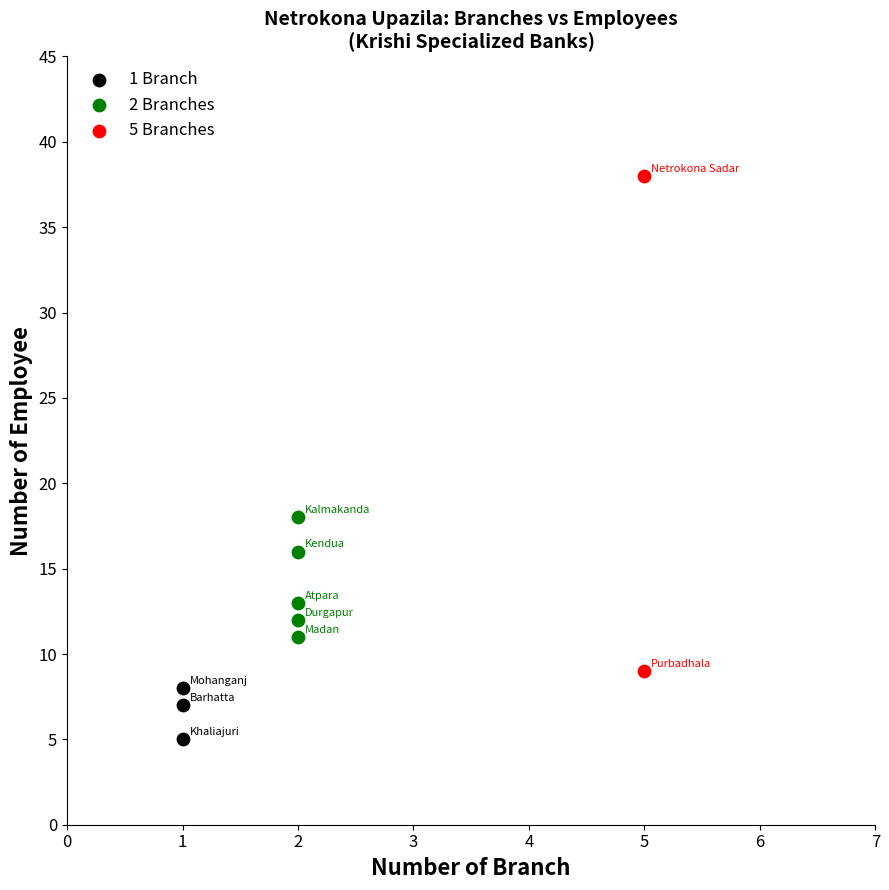

Which series reaches the minimum Y coordinate?

1 Branch